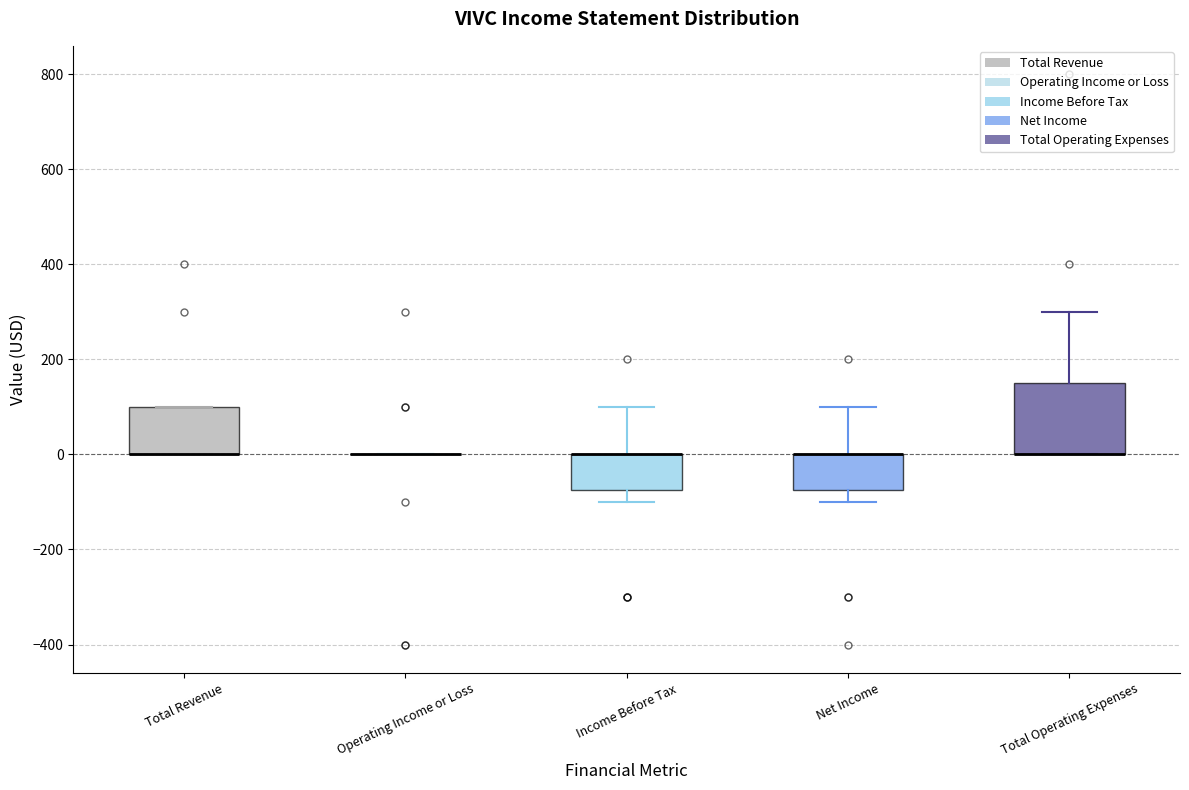

Reading left to right, read every box against the y-axis: the position of its median line, the range the box covers, and the ends of its whiskers. The values are not printed on the chart, so give them approximately, as read against the axis.

Total Revenue: median 0 (drawn on the box's lower edge), box 0 to 100, whiskers 0 to 100
Operating Income or Loss: box collapsed to a line at 0, whiskers 0 to 0
Income Before Tax: median 0 (drawn on the box's upper edge), box -80 to 0, whiskers -100 to 100
Net Income: median 0 (drawn on the box's upper edge), box -80 to 0, whiskers -100 to 100
Total Operating Expenses: median 0 (drawn on the box's lower edge), box 0 to 160, whiskers 0 to 300